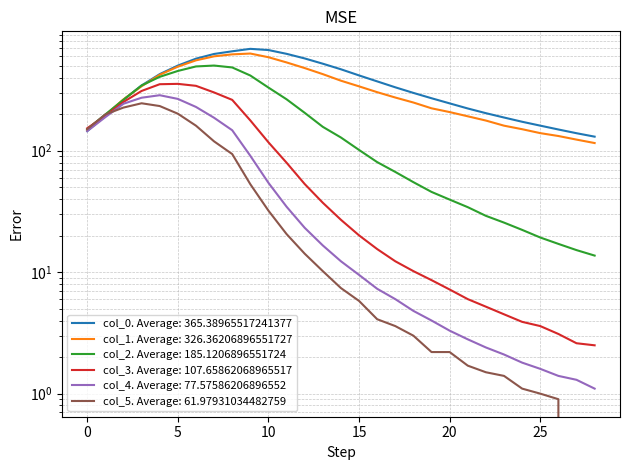

True or false: col_1 and col_0 intersect in this chart.

True